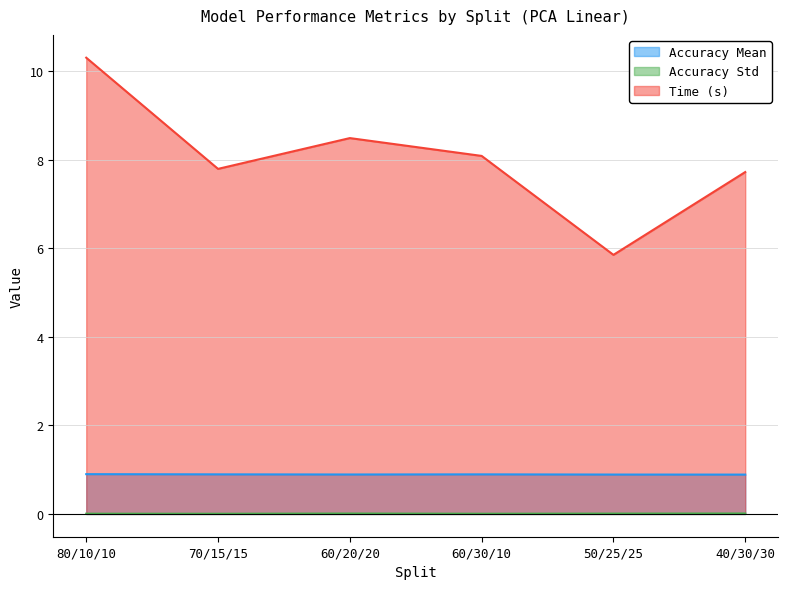

What are all the series names shown in the legend?

Accuracy Mean, Accuracy Std, Time (s)